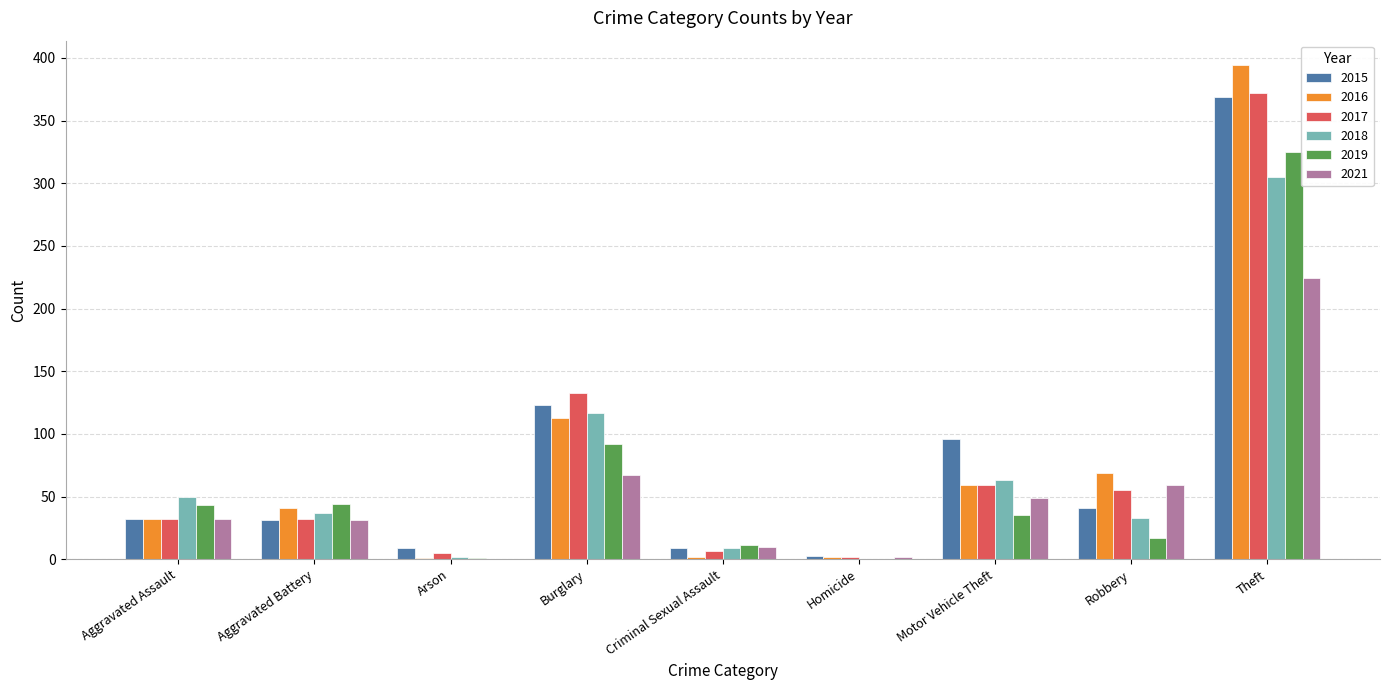

How many groups of bars are there?

9